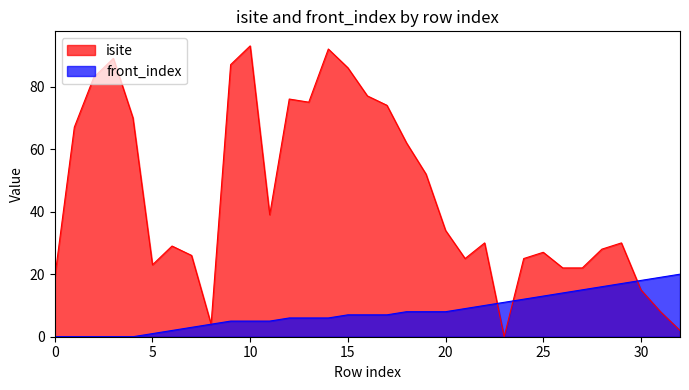

List the labels in order of front_index value, largest first.

32, 31, 30, 29, 28, 27, 26, 25, 24, 23, 22, 21, 18, 19, 20, 15, 16, 17, 12, 13, 14, 9, 10, 11, 8, 7, 6, 5, 0, 1, 2, 3, 4